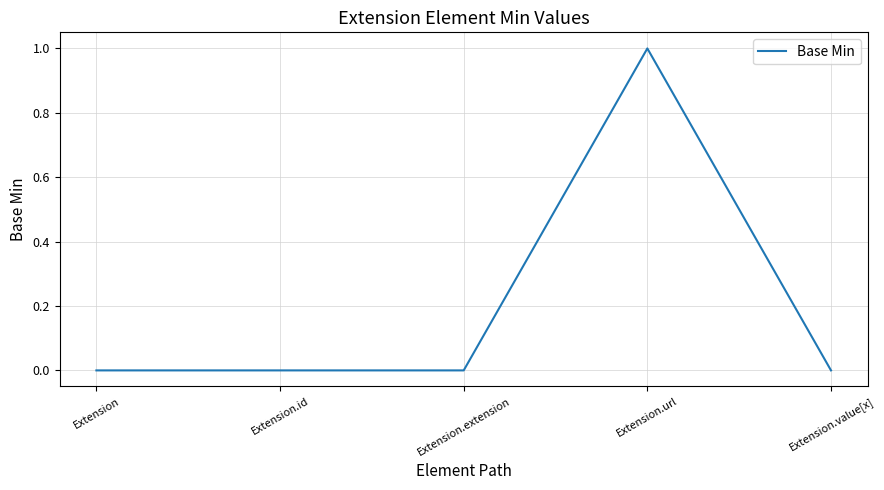

How many distinct data groups are displayed?

1